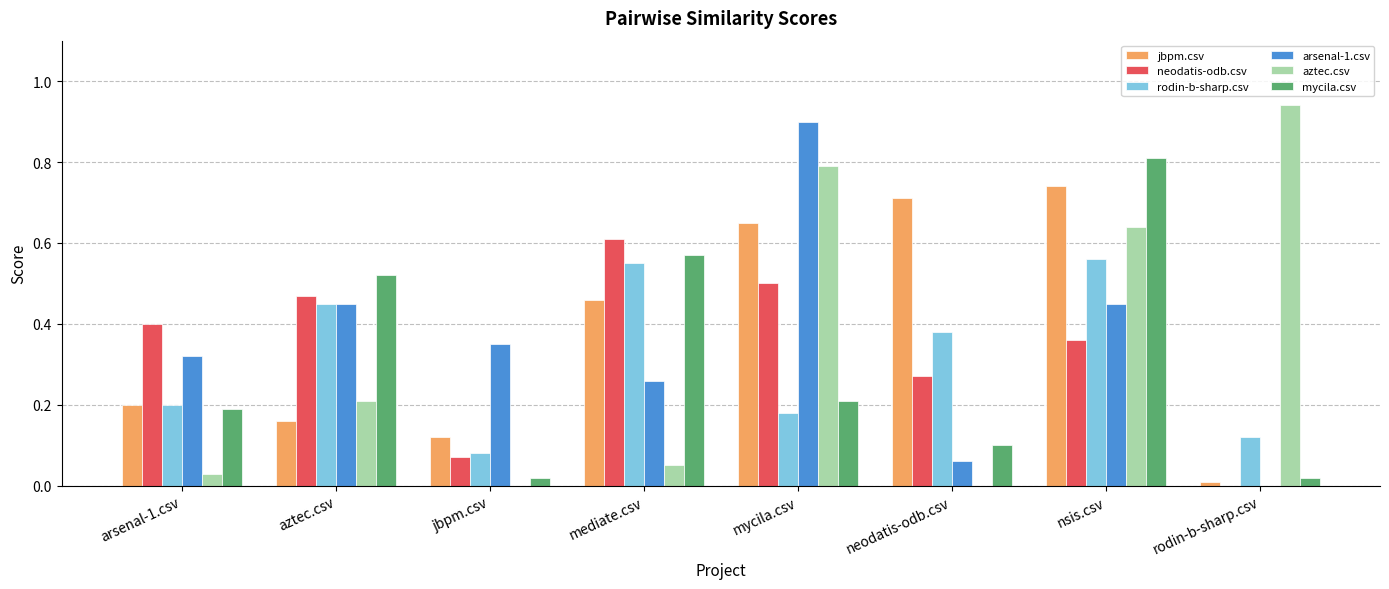

At which label does aztec.csv reach its peak?

rodin-b-sharp.csv